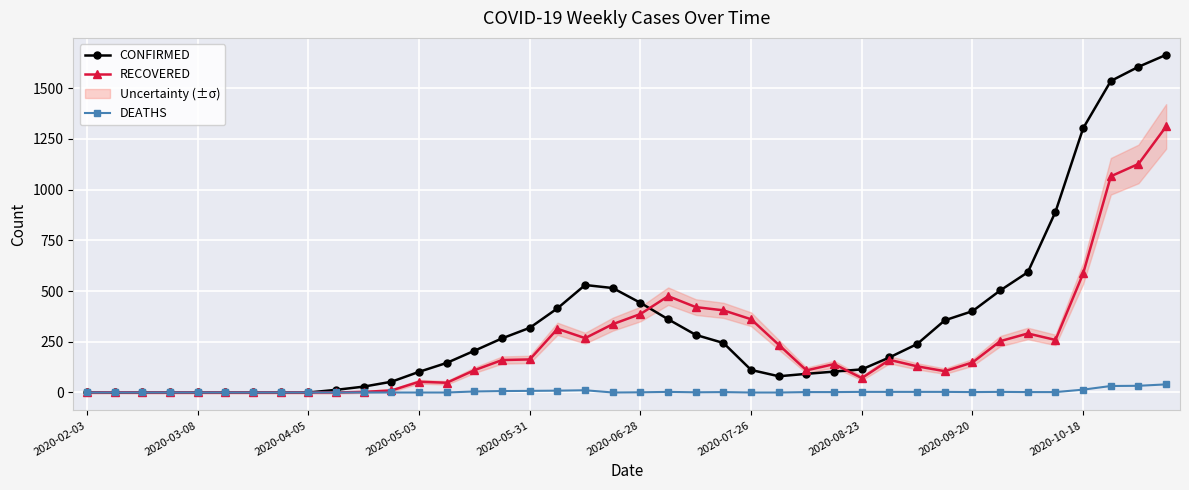

True or false: CONFIRMED has more than 0 points higher than both neighbors.

True